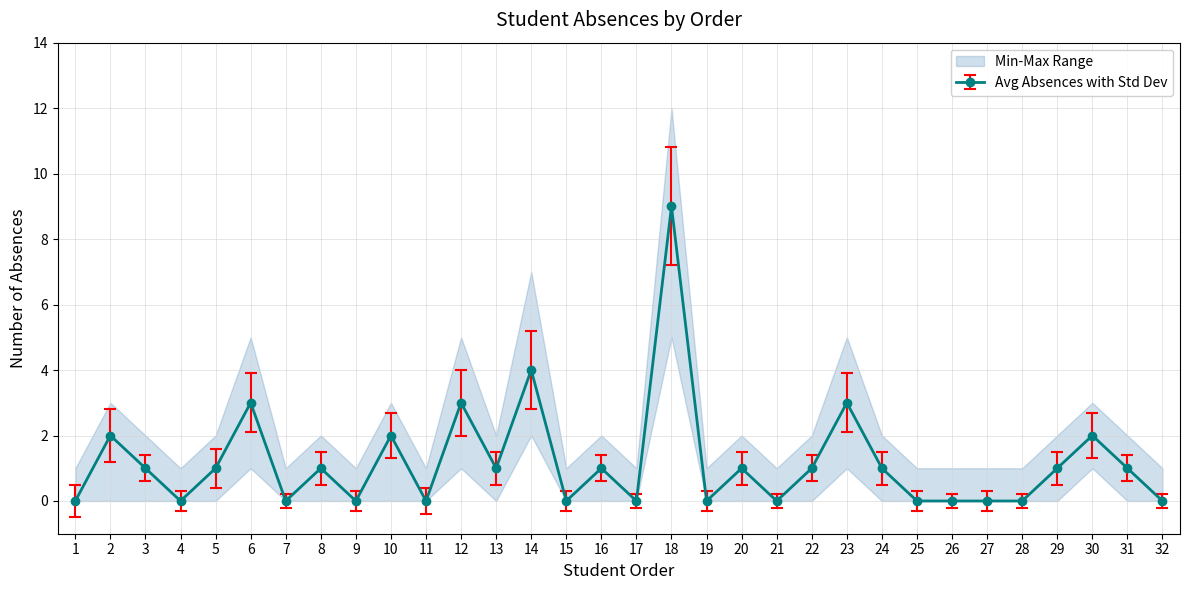

Reading left to right, extract all data points from this chart.

Absences per Student: 0.0	2.0	1.0	0.0	1.0	3.0	0.0	1.0	0.0	2.0	0.0	3.0	1.0	4.0	0.0	1.0	0.0	9.0	0.0	1.0	0.0	1.0	3.0	1.0	0.0	0.0	0.0	0.0	1.0	2.0	1.0	0.0
max_vals: 0.5	2.8	1.4	0.3	1.6	3.9	0.2	1.5	0.3	2.7	0.4	4.0	1.5	5.2	0.3	1.4	0.2	10.8	0.3	1.5	0.2	1.4	3.9	1.5	0.3	0.2	0.3	0.2	1.5	2.7	1.4	0.2